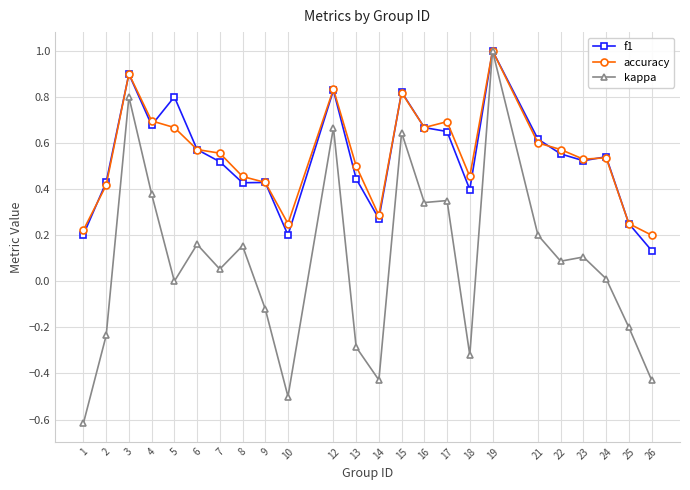

Which series changed the most between 21 and 24?

kappa